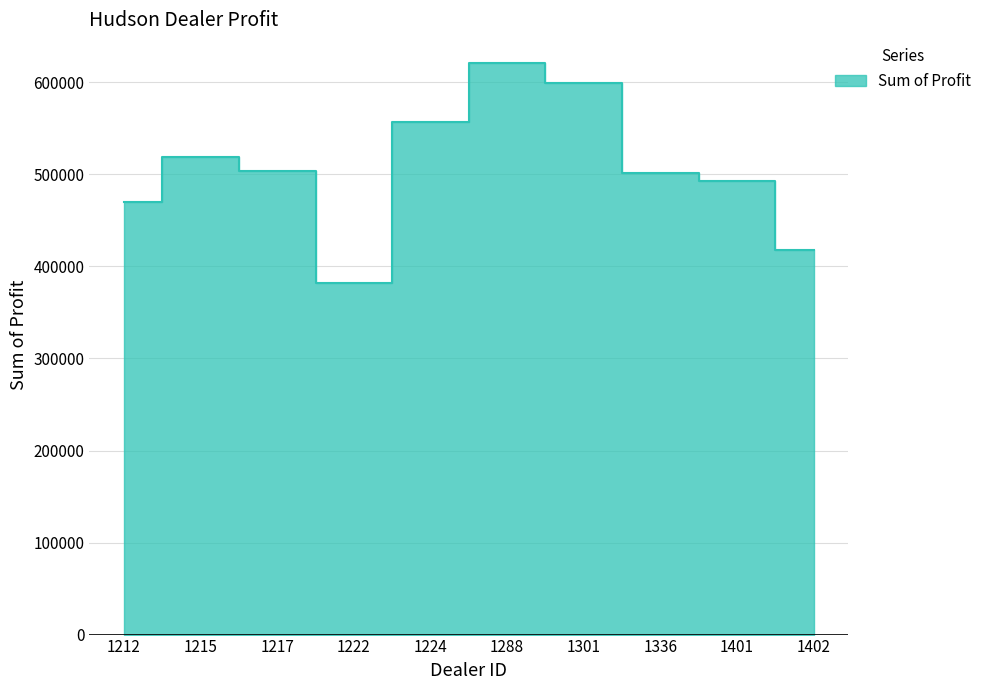

What is the value of the 4th point from the left?

381657.0